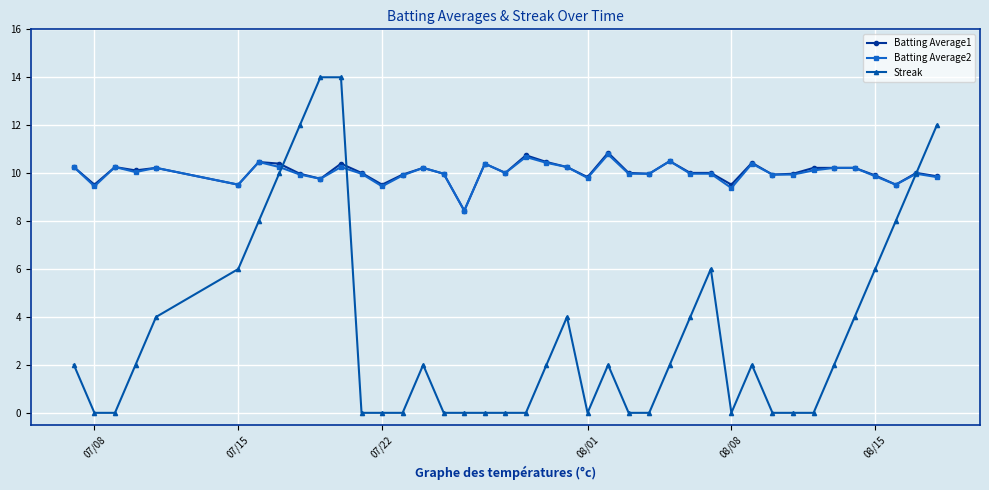

What is the sum of all Batting Average2 values?

400.5